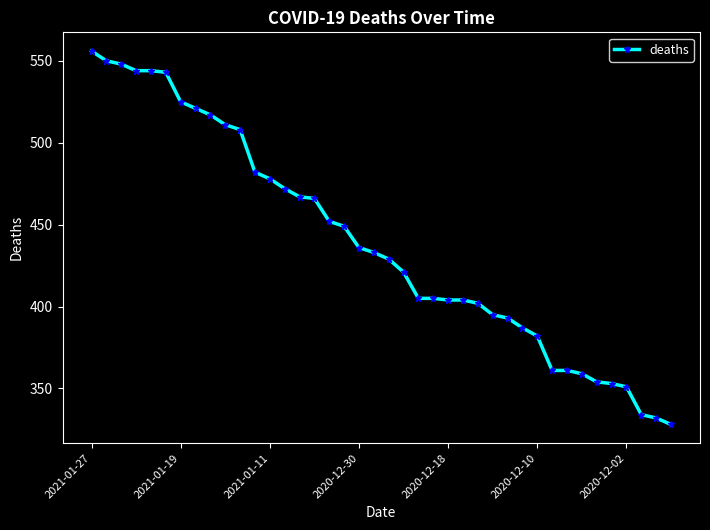

What is the minimum value shown in the chart?

328